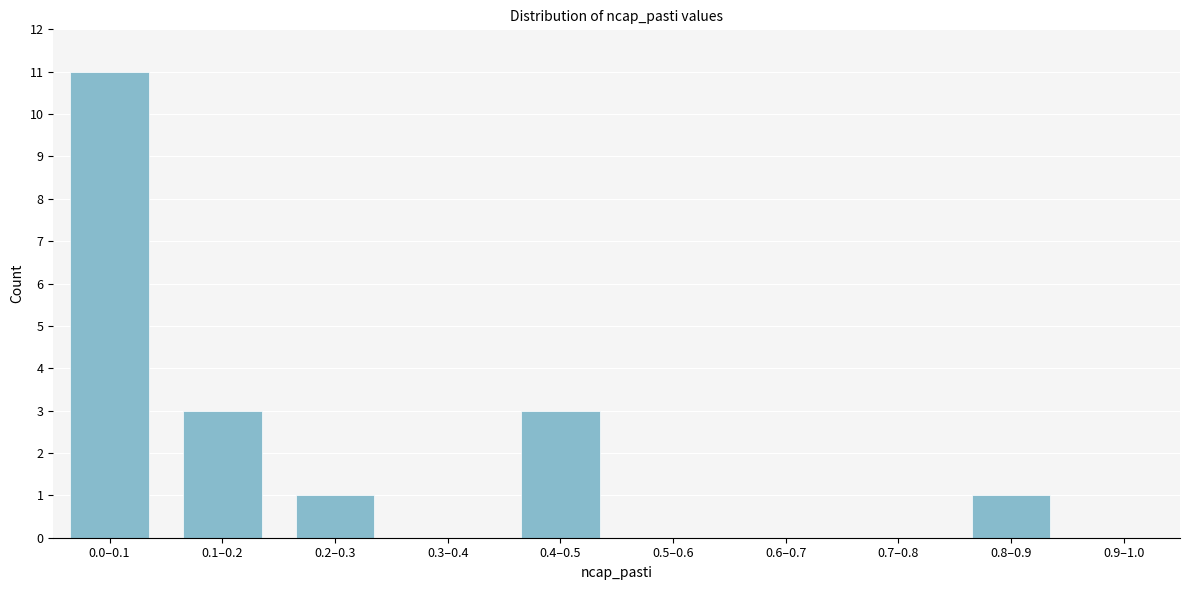

Reading left to right, list all the values displayed in this chart.

0.0–0.1=11	0.1–0.2=3	0.2–0.3=1	0.3–0.4=0	0.4–0.5=3	0.5–0.6=0	0.6–0.7=0	0.7–0.8=0	0.8–0.9=1	0.9–1.0=0